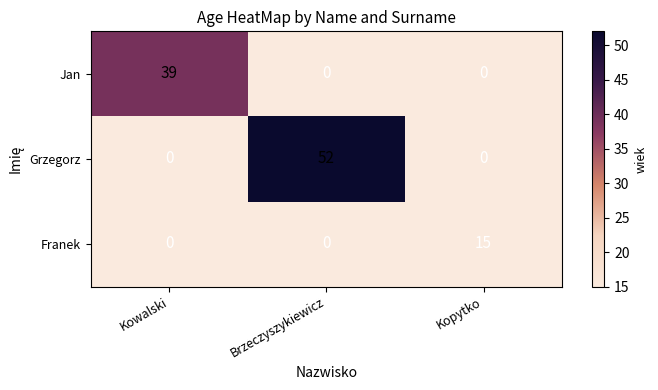

List the series in order of their peak value, lowest first.

Franek, Jan, Grzegorz